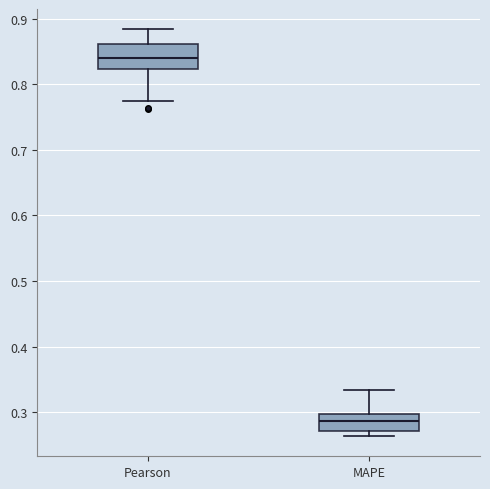

Which box's median line is the highest?

Pearson